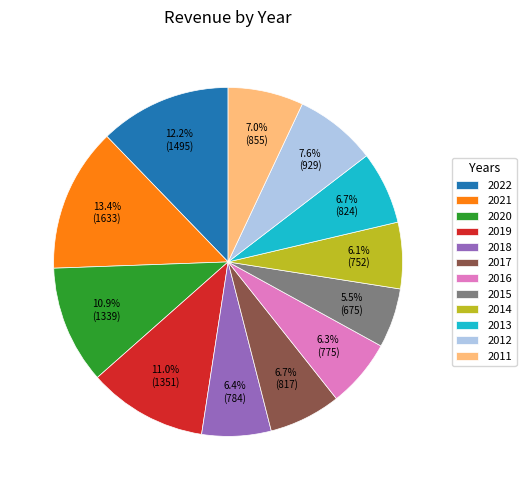

How many slices are in this pie chart?

12